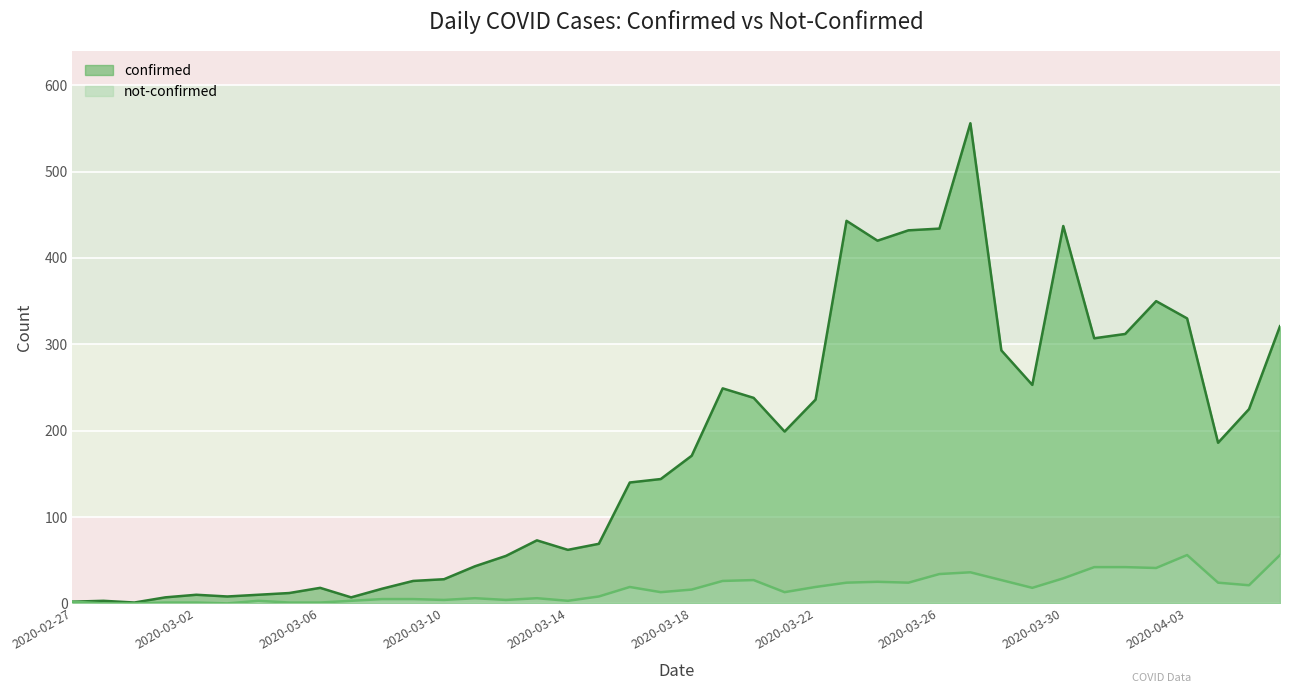

How many series are shown in this chart?

2